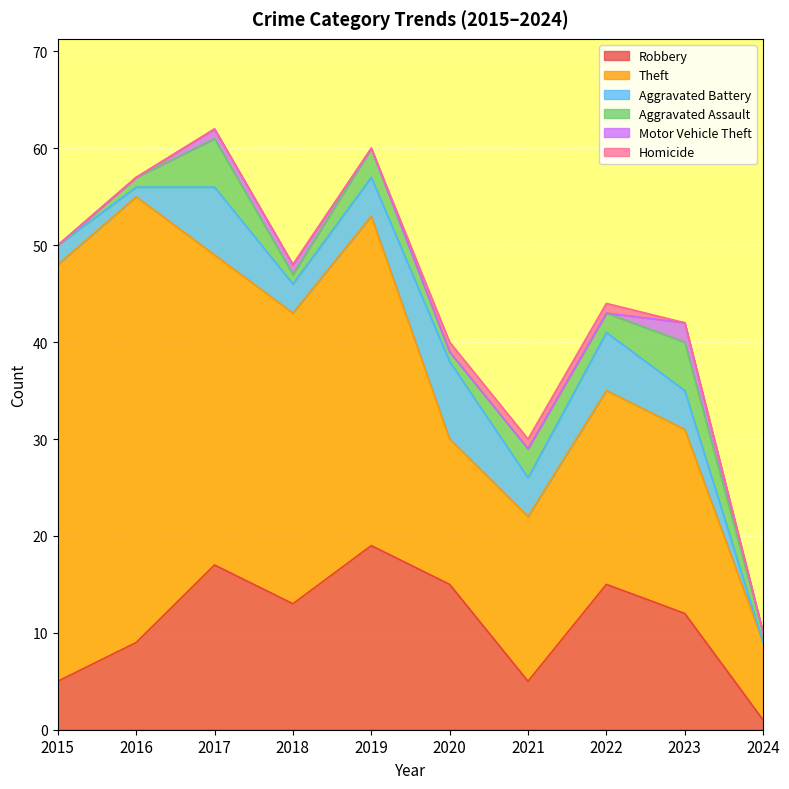

What is the average value of the Aggravated Assault series?

2